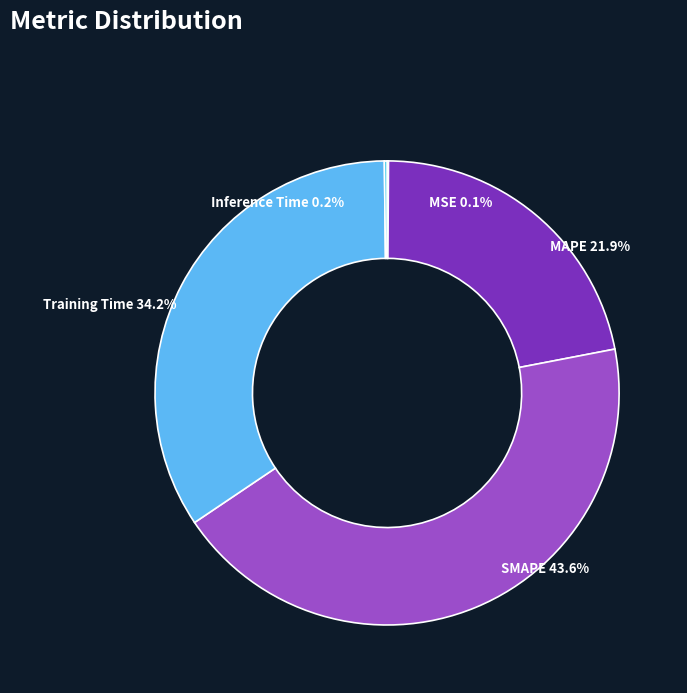

Do Training Time and MAPE together represent more than half of the pie?

Yes